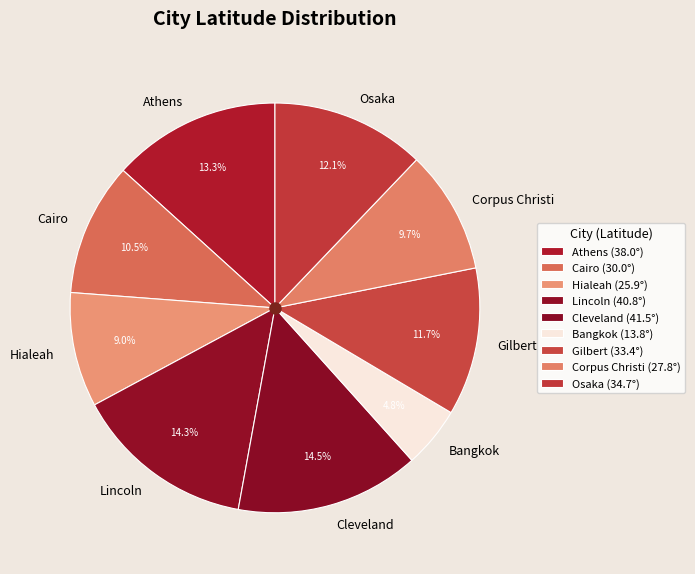

Does any single category account for the majority?

No